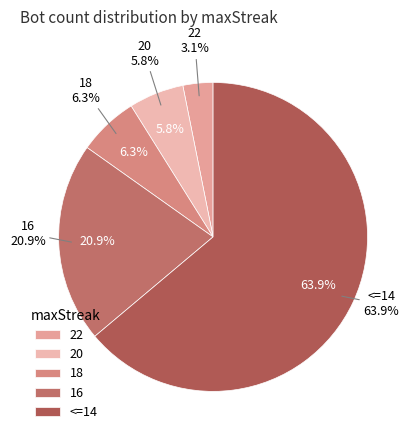

To the nearest percent, what percentage of the pie is <=14?

64%